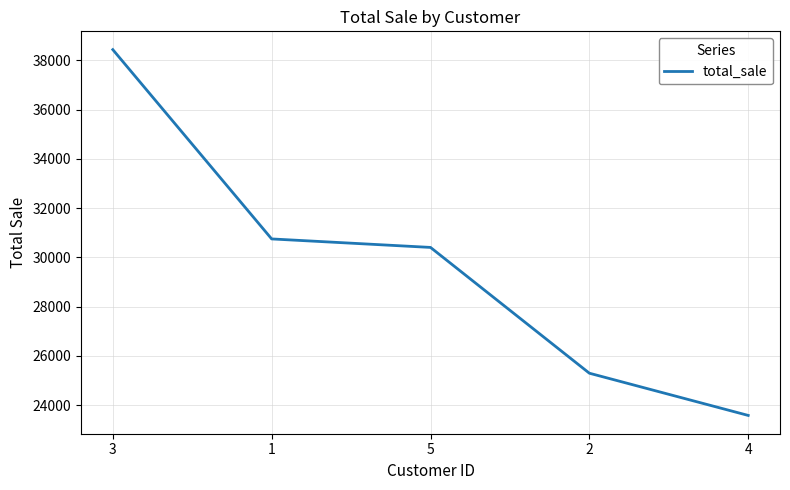

What is the smallest value displayed?

23580